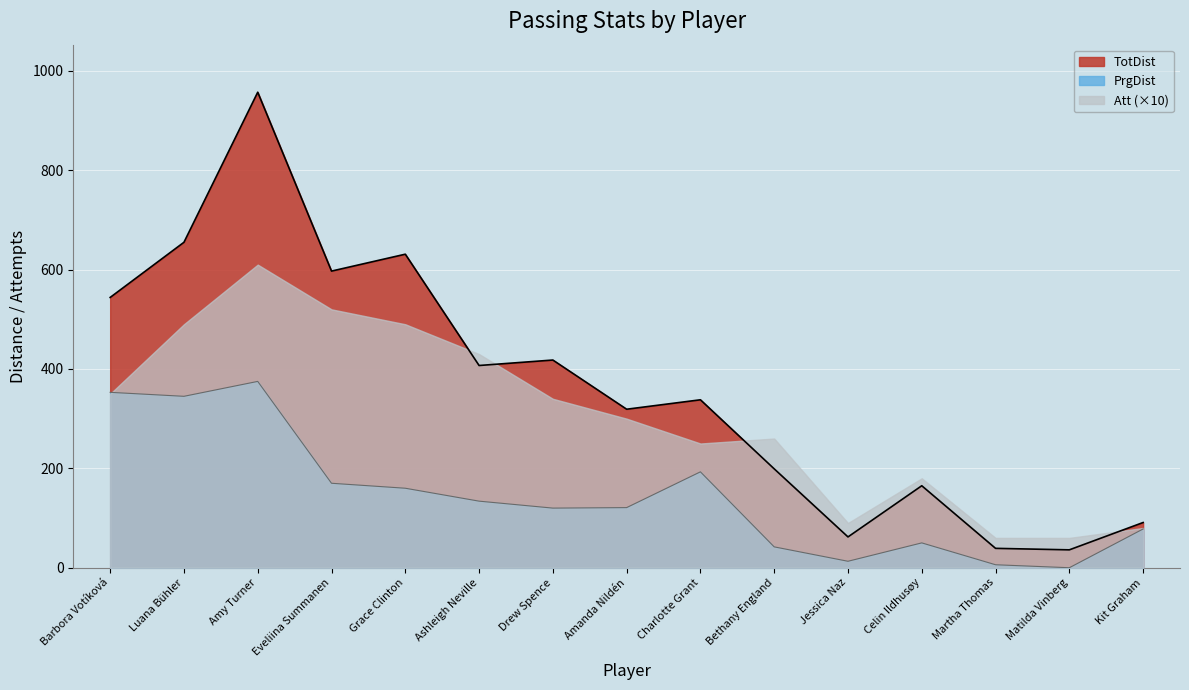

List the labels in order of PrgDist value, largest first.

Amy Turner, Barbora Votíková, Luana Bühler, Charlotte Grant, Eveliina Summanen, Grace Clinton, Ashleigh Neville, Amanda Nildén, Drew Spence, Kit Graham, Celin Ildhusøy, Bethany England, Jessica Naz, Martha Thomas, Matilda Vinberg